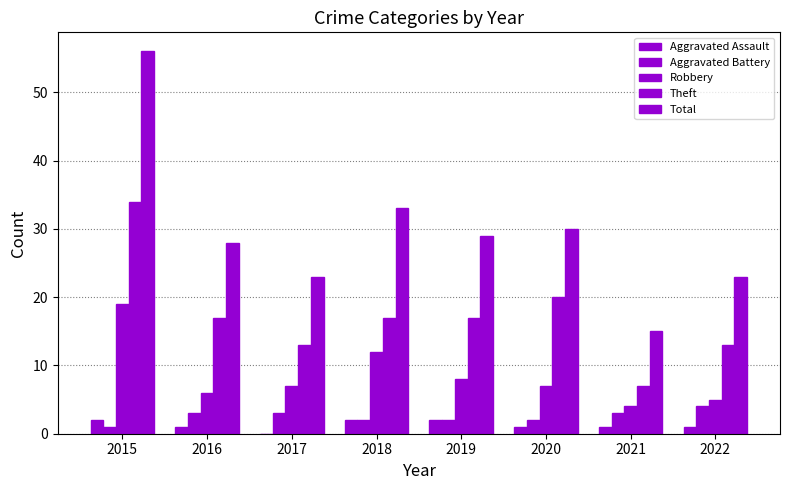

Which series has the widest spread of values?

Total